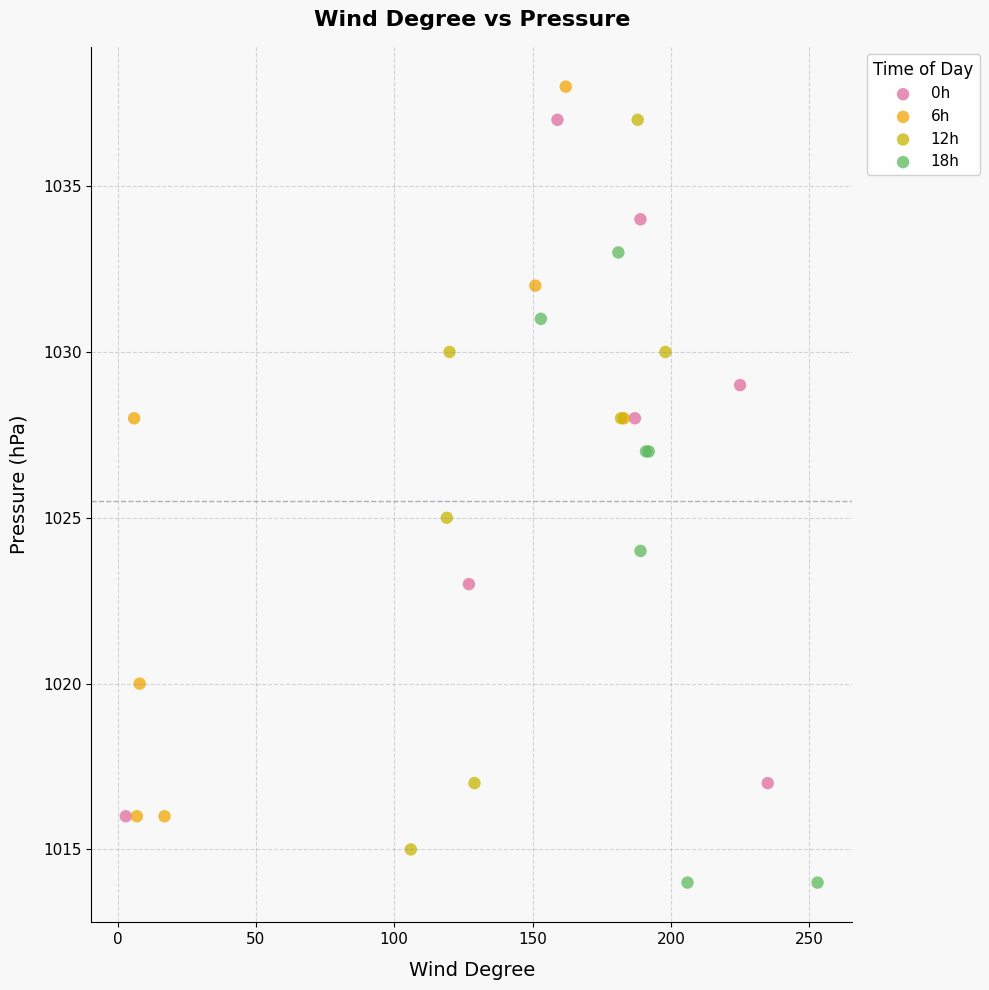

Which series contains the lowest Y value?

18h